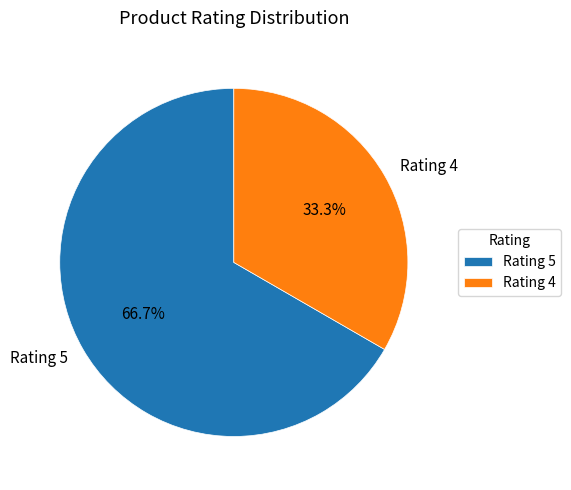

To the nearest percent, what portion does Rating 4 represent?

33%